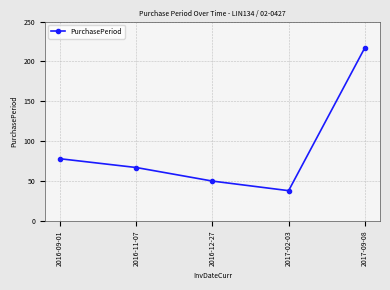

Reading right to left, extract all data points from this chart.

217	38	50	67	78